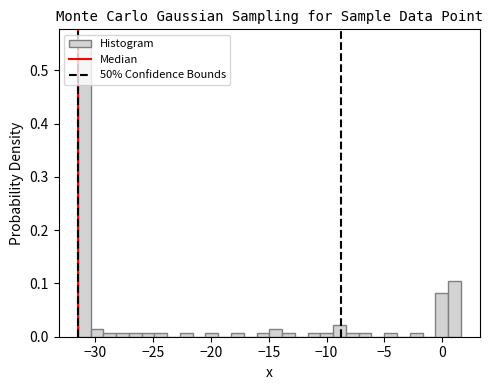

Read against the x-axis, roughly where is the centre of the tallest bar?

-31.0